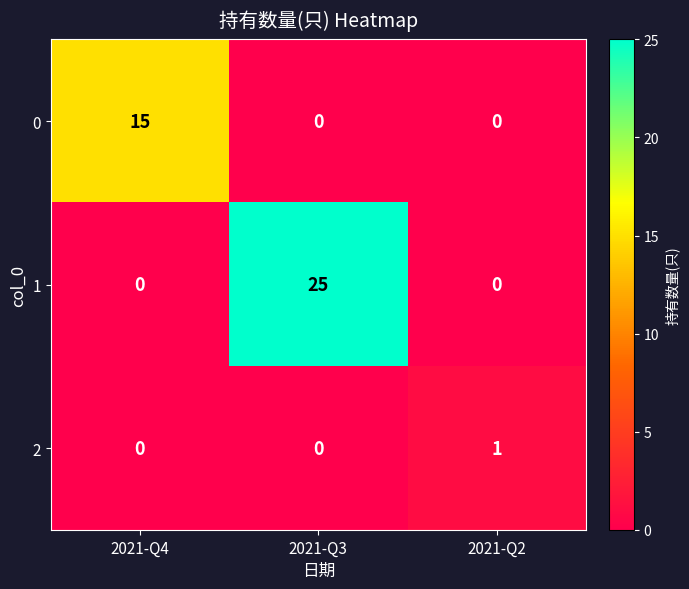

How many 2 values are between 0 and 1?

3